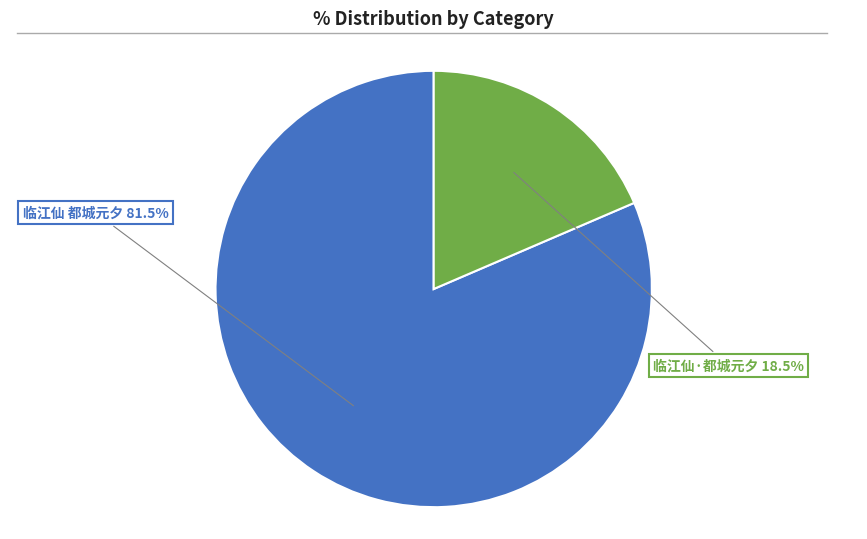

Which slice represents more than half of the pie?

临江仙 都城元夕